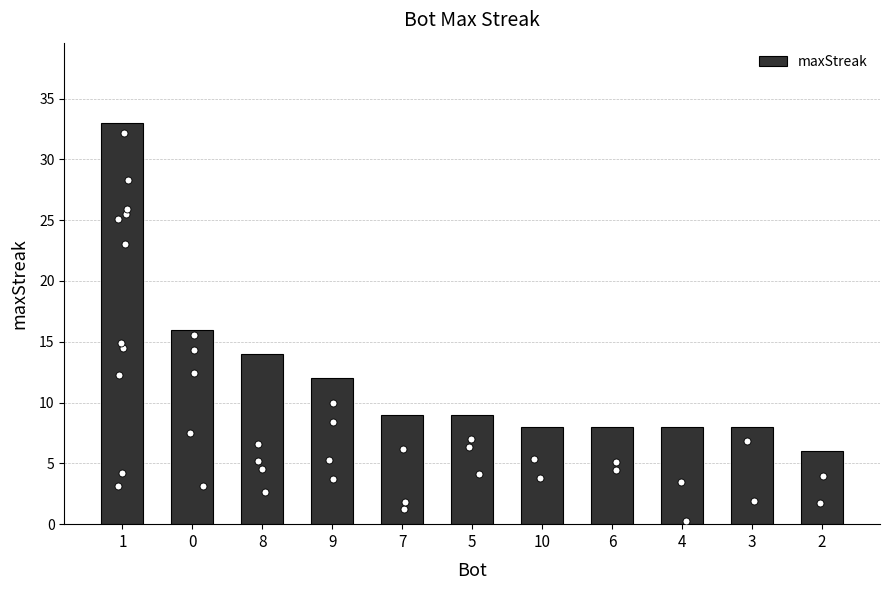

What is the ratio of the value at 7 to the value at 0?

0.6